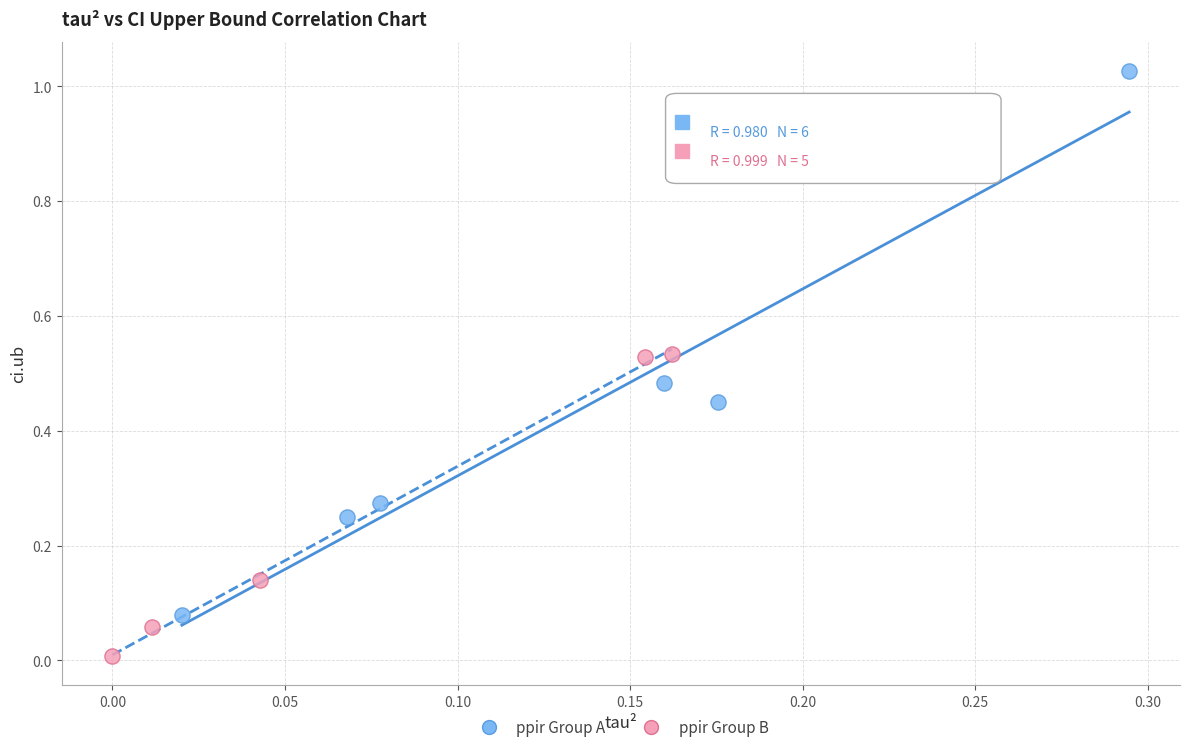

Which series reaches the minimum Y coordinate?

ppir Group B